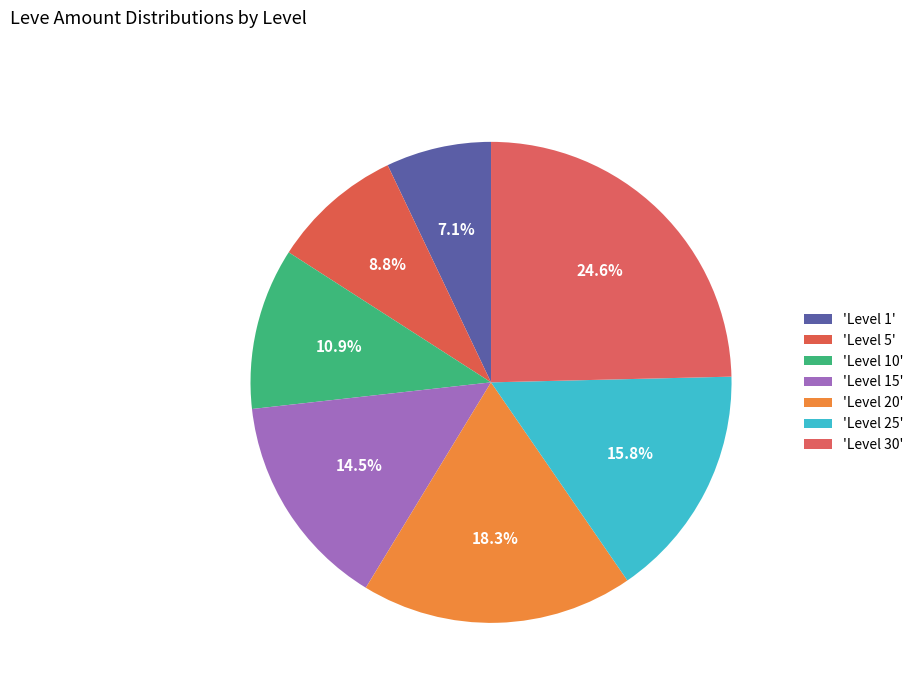

Count the number of slices in the pie.

7